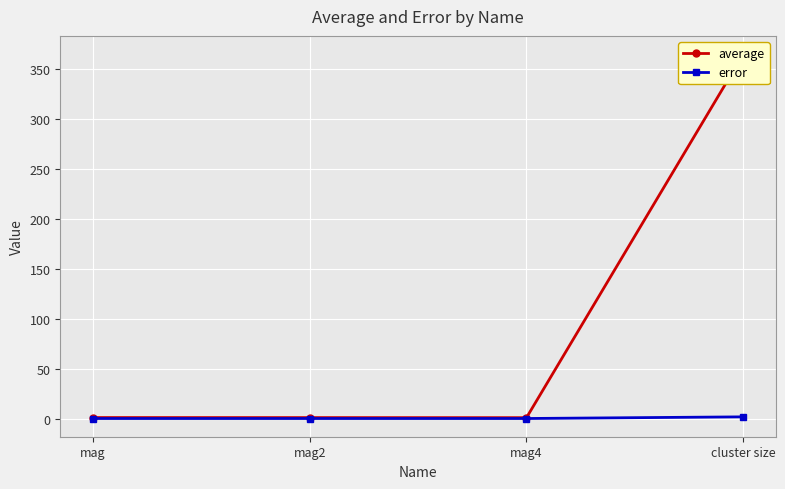

True or false: average has more than 2 interior local peaks.

False